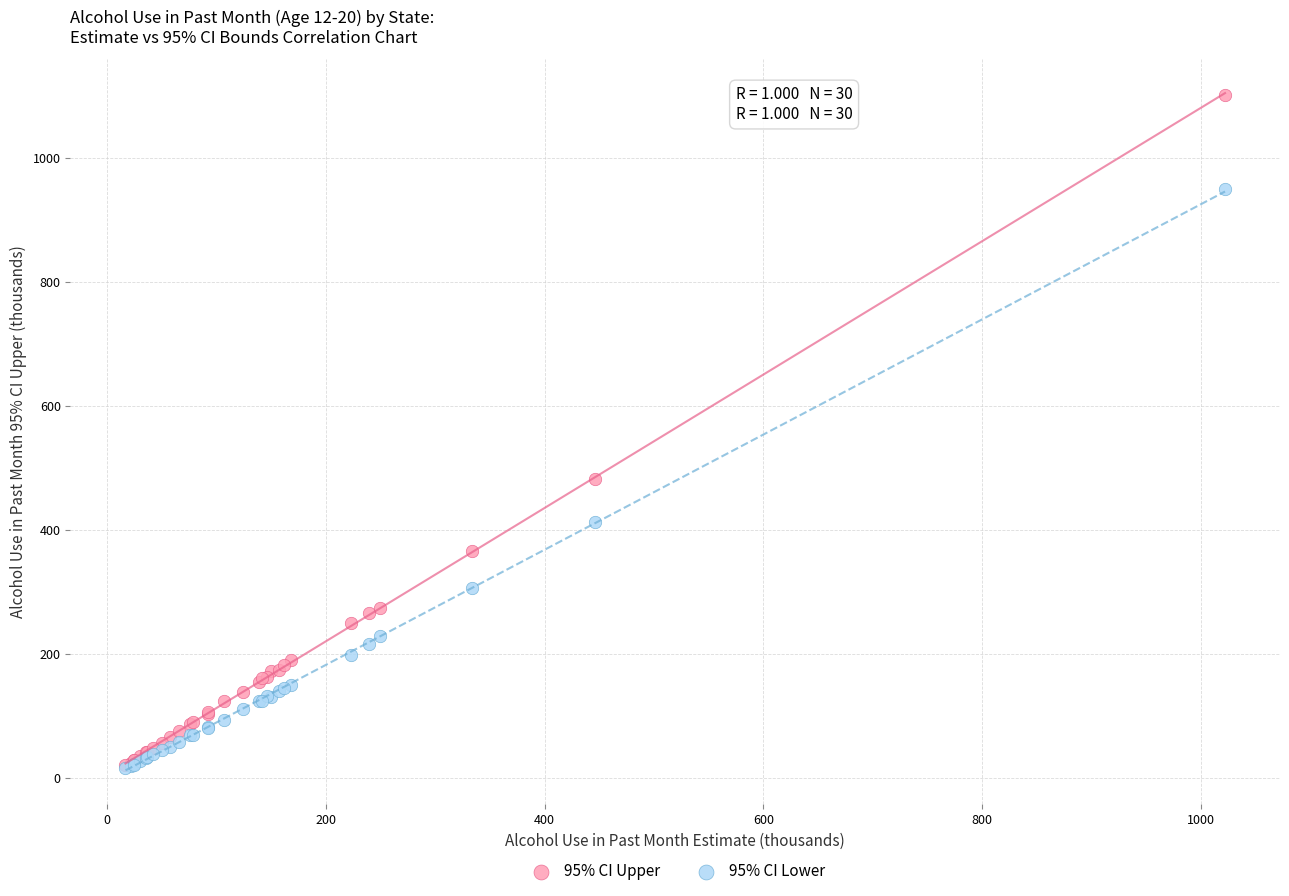

Across all series, what Y value is closest to 558?

482